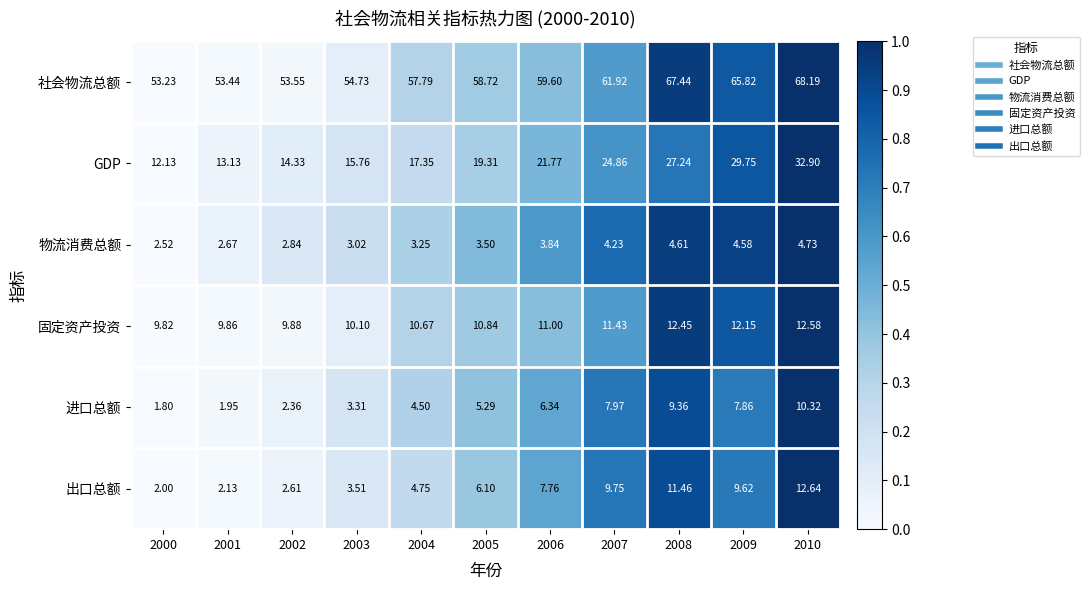

Rank the series by their maximum value, from lowest to highest.

物流消费总额, 进口总额, 固定资产投资, 出口总额, GDP, 社会物流总额